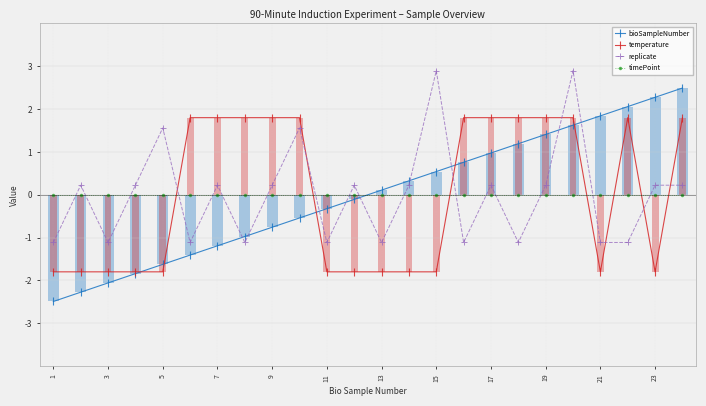

What is the lowest value of the bioSampleNumber series?

-2.5